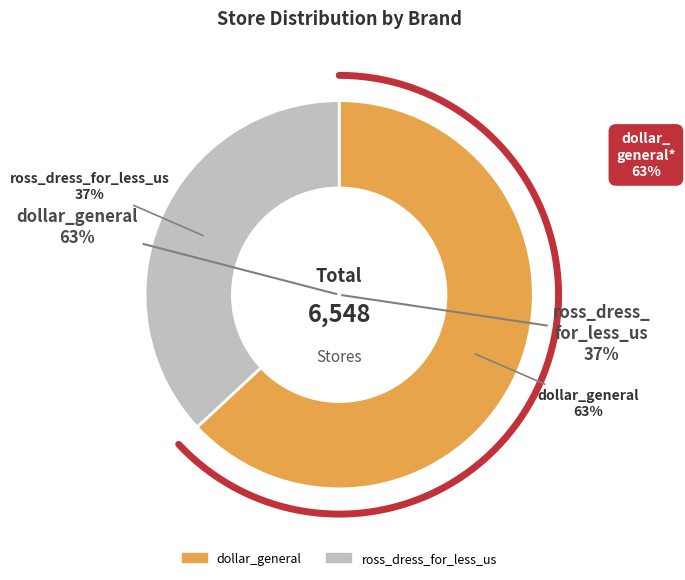

To the nearest percent, what is the average slice percentage?

50%